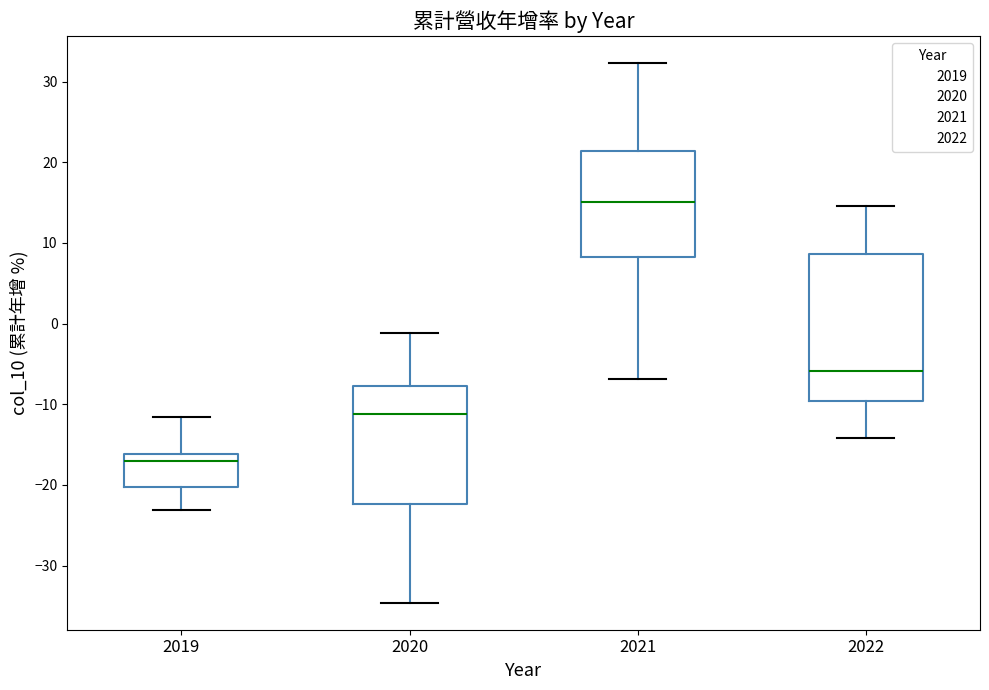

Which box has the lowest median line?

2019